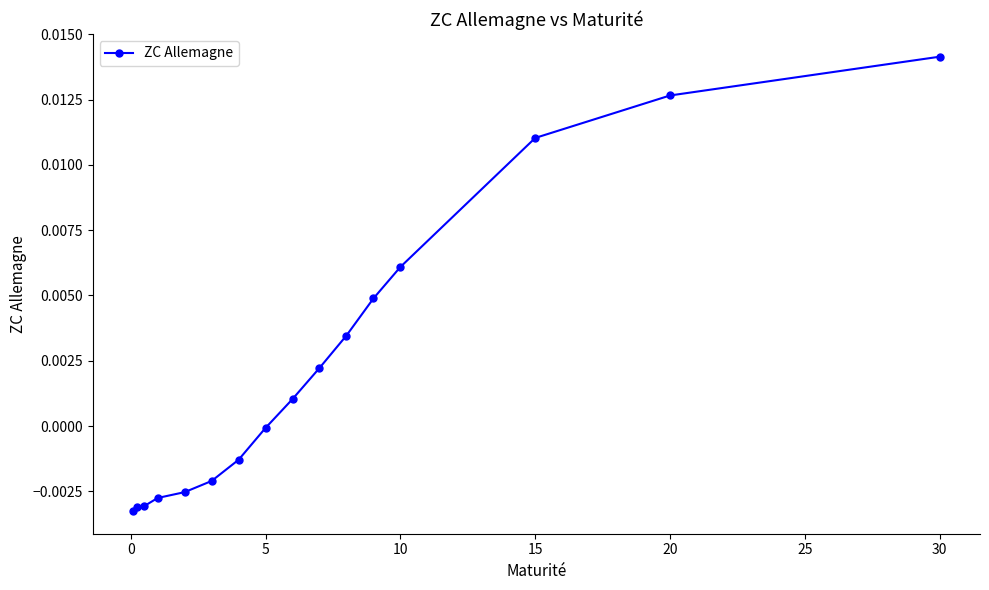

How many lines are shown in the chart?

1